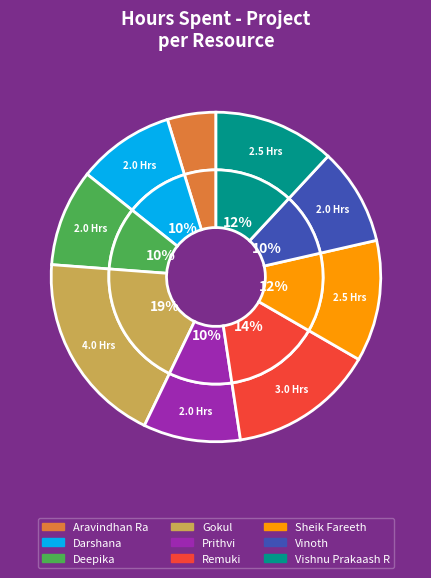

What is the largest slice in the pie chart?

Gokul